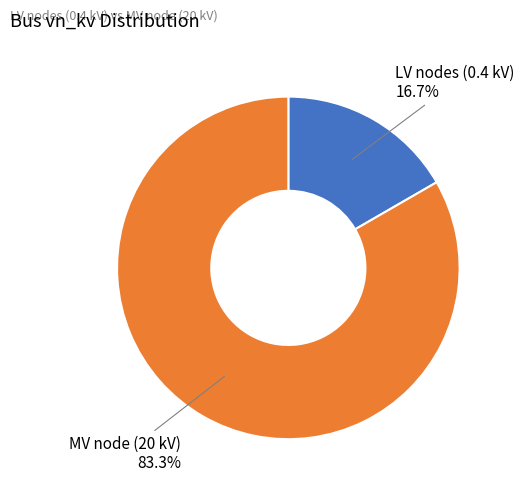

Which slice is the smallest?

LV nodes (0.4 kV)